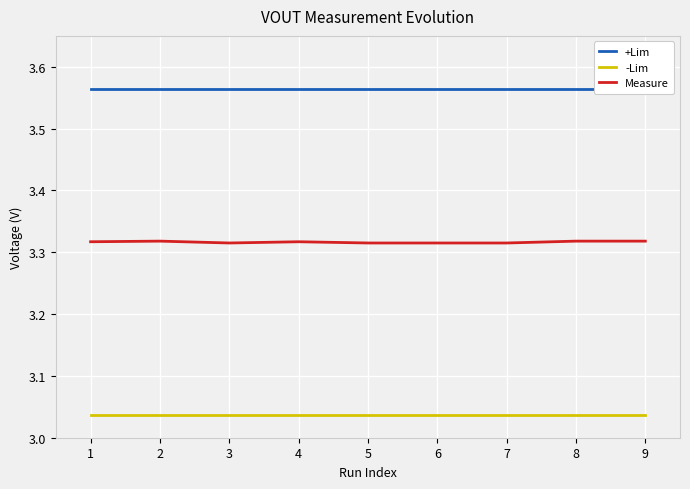

The value of -Lim at 1 is 5.1. True or false?

False